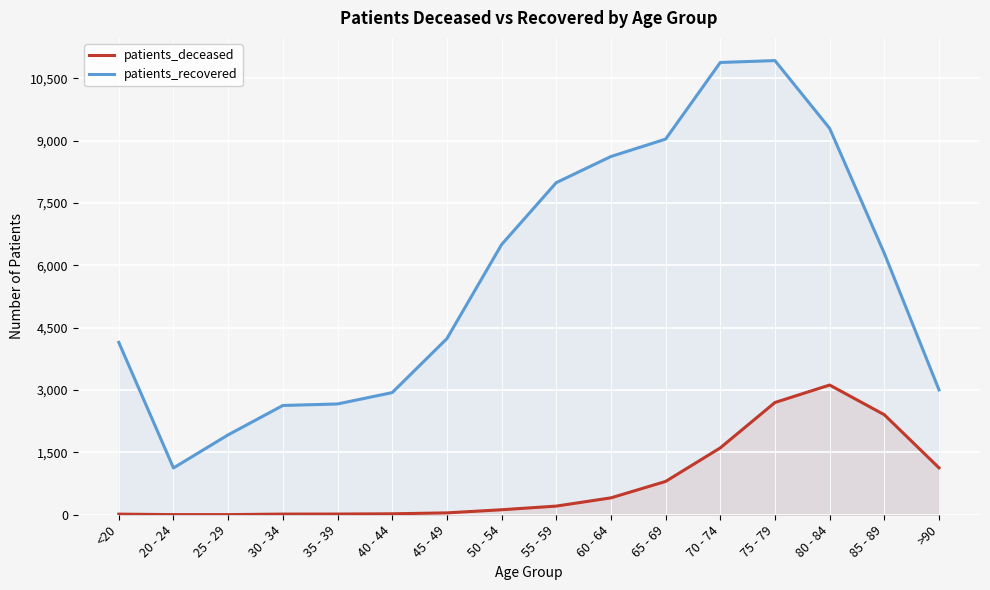

List the series in order of their overall mean, lowest first.

patients_deceased, patients_recovered